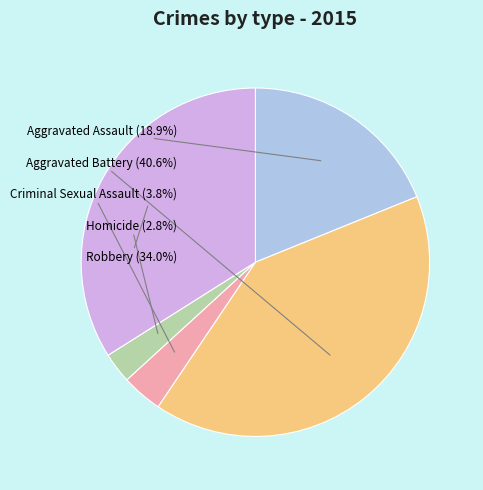

Which has a higher value, Aggravated Assault or Homicide?

Aggravated Assault